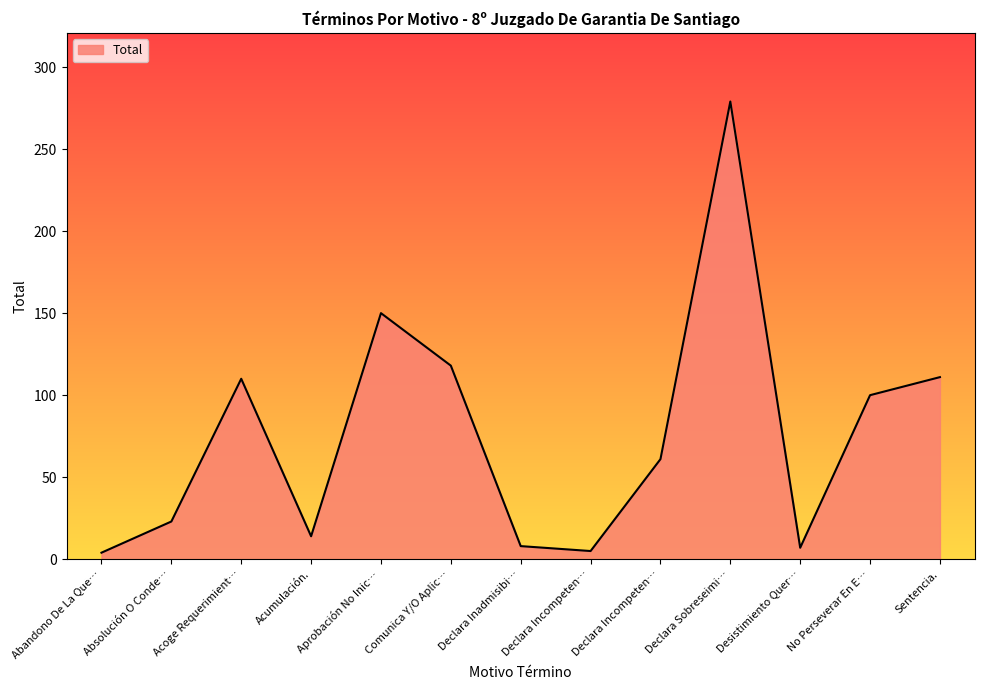

Which label corresponds to the smallest value in the chart?

Abandono De La Que…